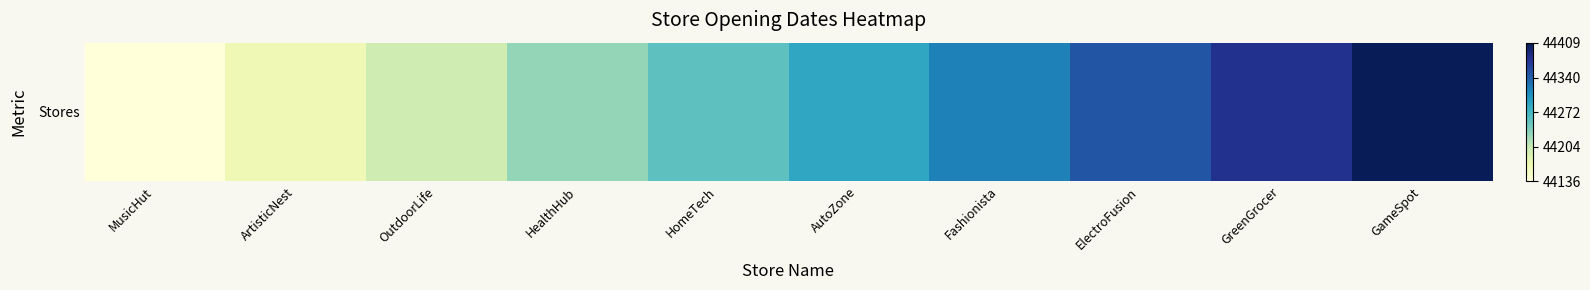

Count the number of categories in the chart.

10